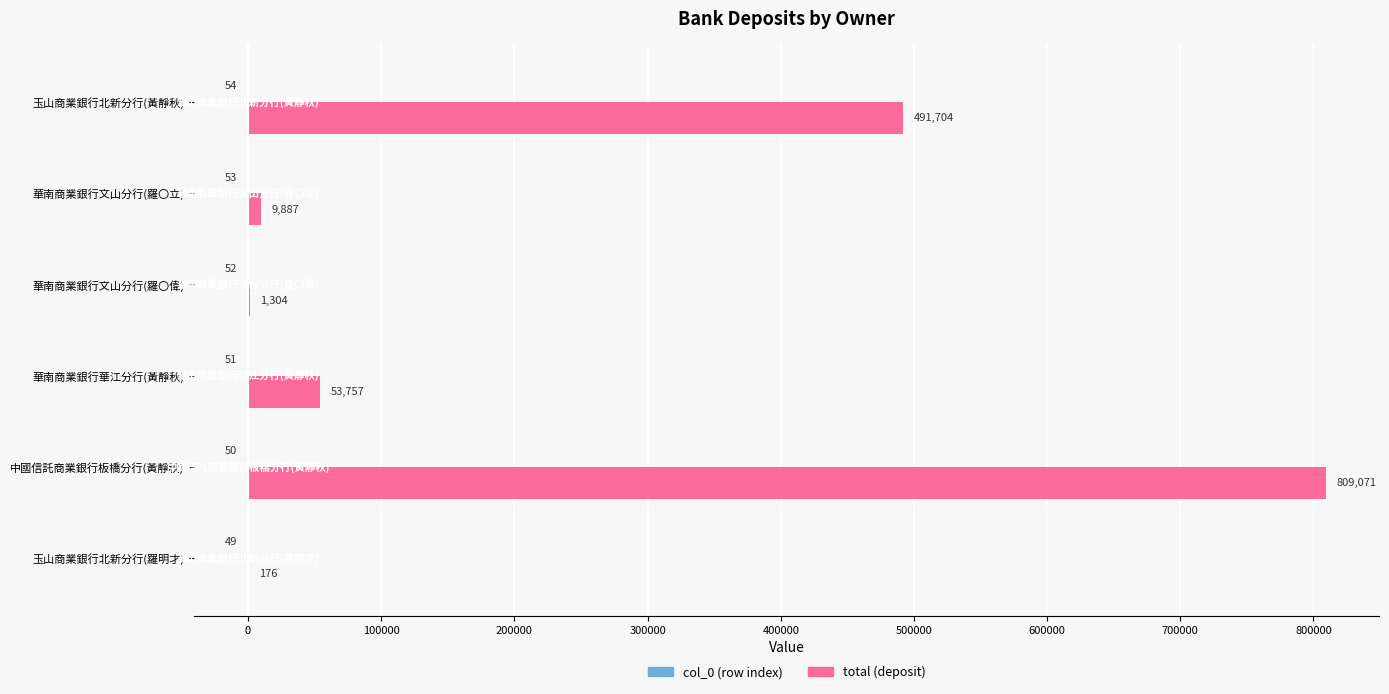

How many series are shown in this chart?

2